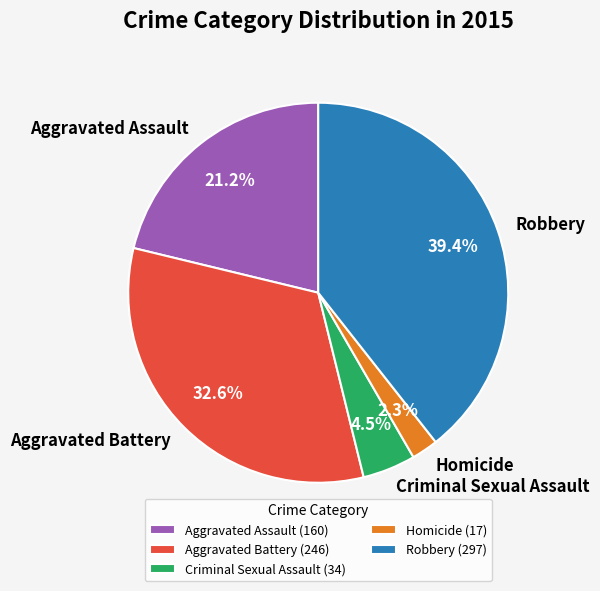

The Aggravated Assault slice represents 13% of the pie. True or false?

False